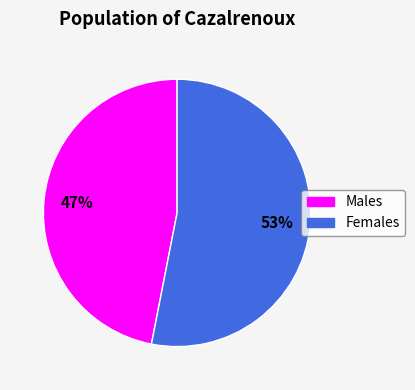

How many slices are in this pie chart?

2